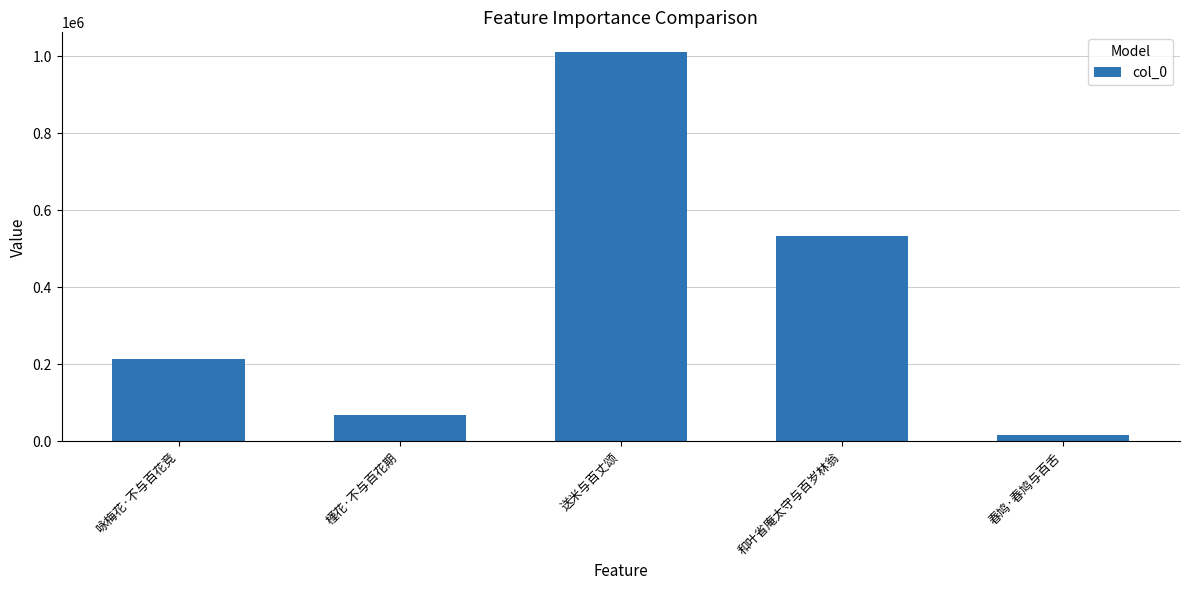

What is the sum of the values at 送米与百丈颂 and 和叶省庵太守与百岁林翁?

1544033